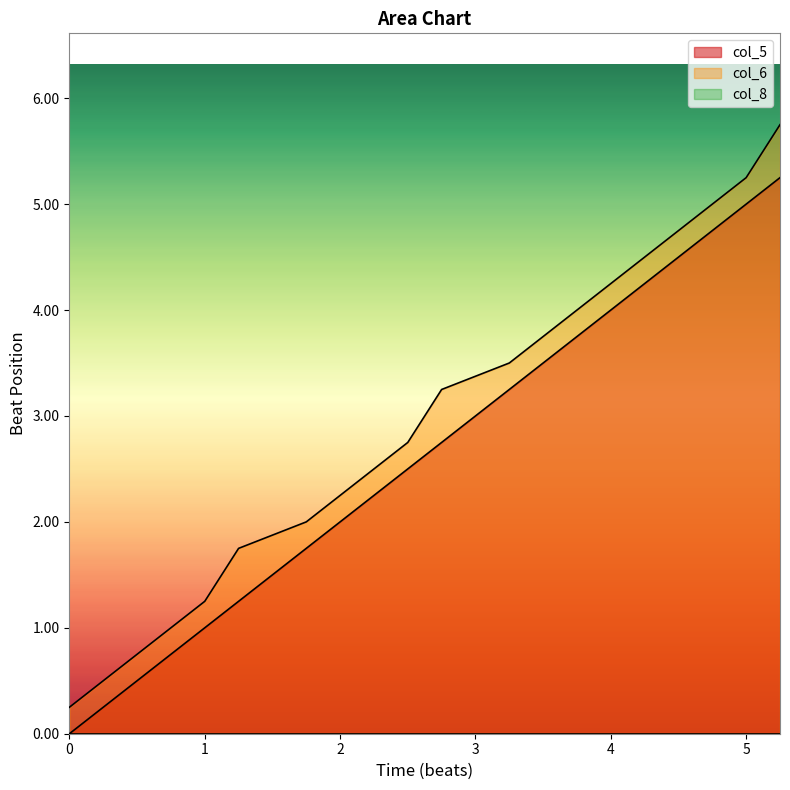

Reading left to right, extract all data points from this chart.

col_5: 0.0	0.2	0.5	0.8	1.0	1.2	1.8	2.0	2.2	2.5	2.8	3.2	3.5	3.8	4.0	4.2	4.5	4.8	5.0	5.2
col_6: 0.2	0.5	0.8	1.0	1.2	1.8	2.0	2.2	2.5	2.8	3.2	3.5	3.8	4.0	4.2	4.5	4.8	5.0	5.2	5.8